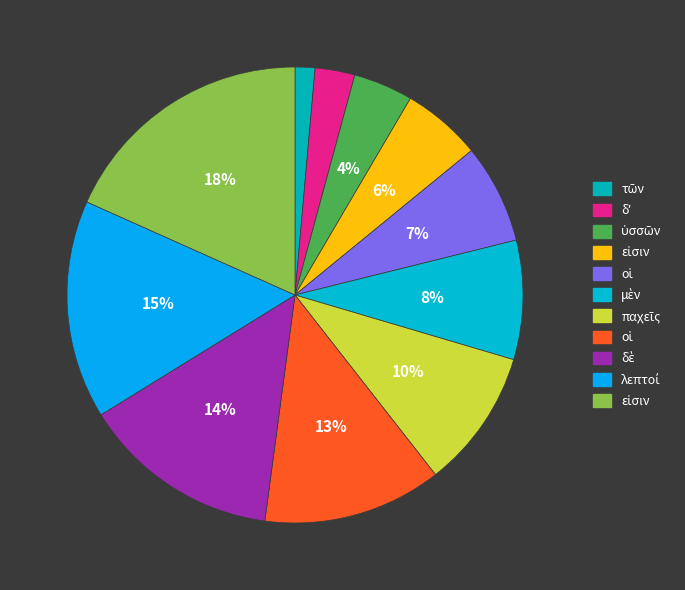

Count the number of slices in the pie.

11